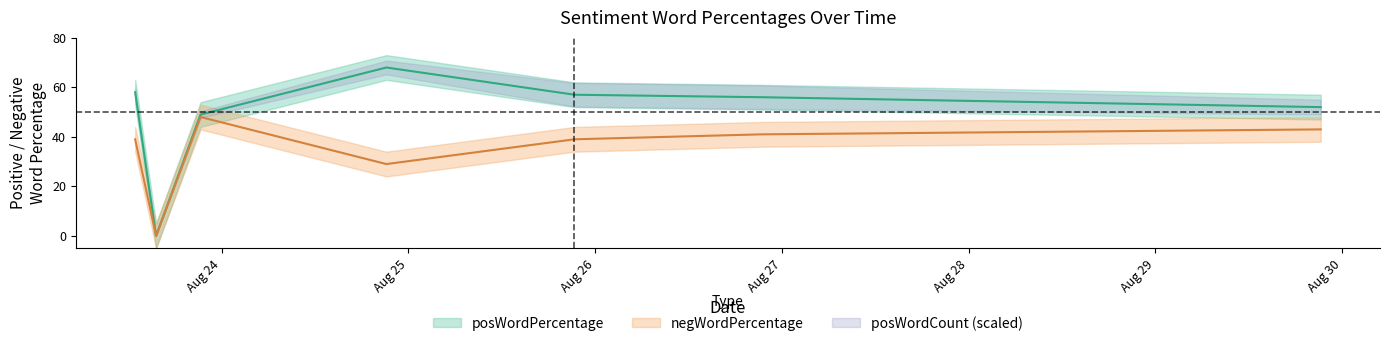

Reading left to right, what are all the values shown in this chart?

posWordPercentage: 2016-08-23 12:52:20=58	2016-08-23 15:33:36=0	2016-08-23 21:16:44=49	2016-08-24 21:09:44=68	2016-08-25 21:20:26=57	2016-08-26 21:24:29=56	2016-08-29 21:15:21=52
negWordPercentage: 2016-08-23 12:52:20=39	2016-08-23 15:33:36=0	2016-08-23 21:16:44=48	2016-08-24 21:09:44=29	2016-08-25 21:20:26=39	2016-08-26 21:24:29=41	2016-08-29 21:15:21=43